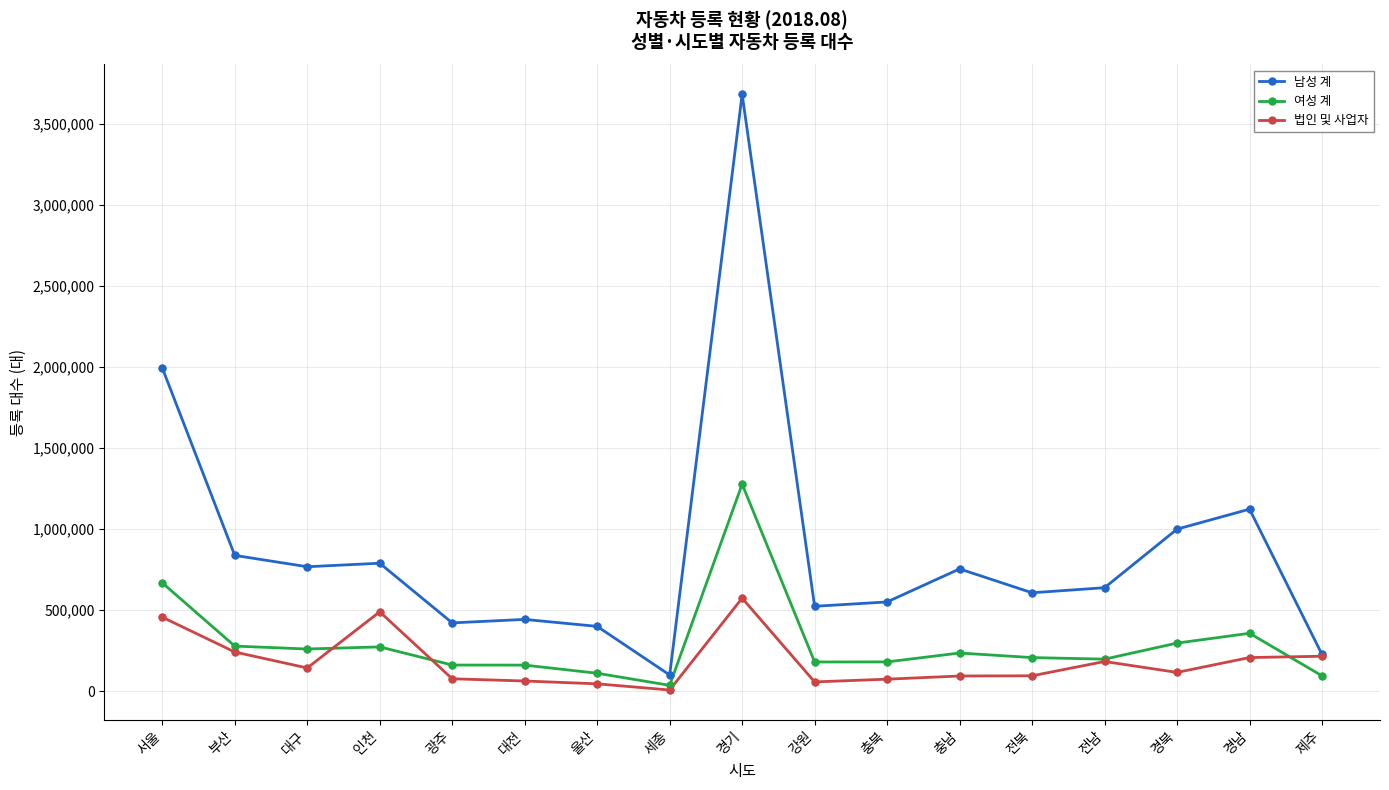

At how many categories does at least one series exceed 3357235?

1